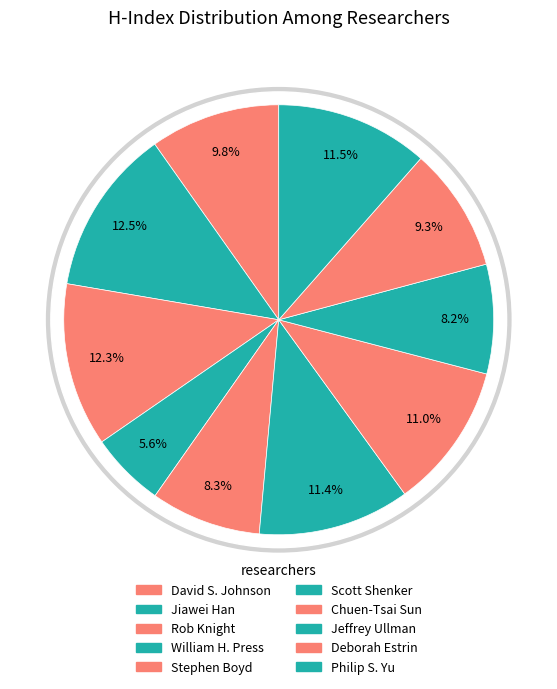

To the nearest percent, what percentage of the pie is Philip S. Yu?

11%